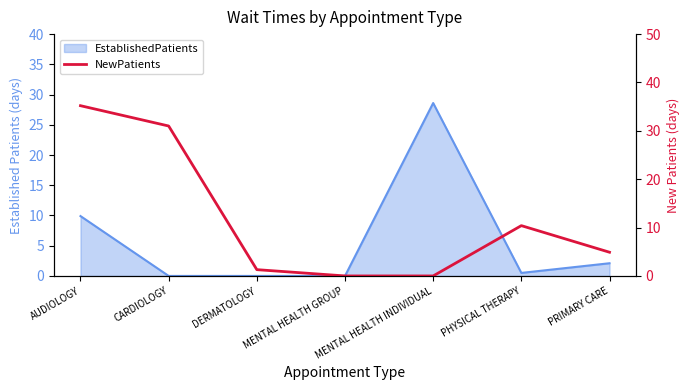

Count the number of categories in the chart.

7